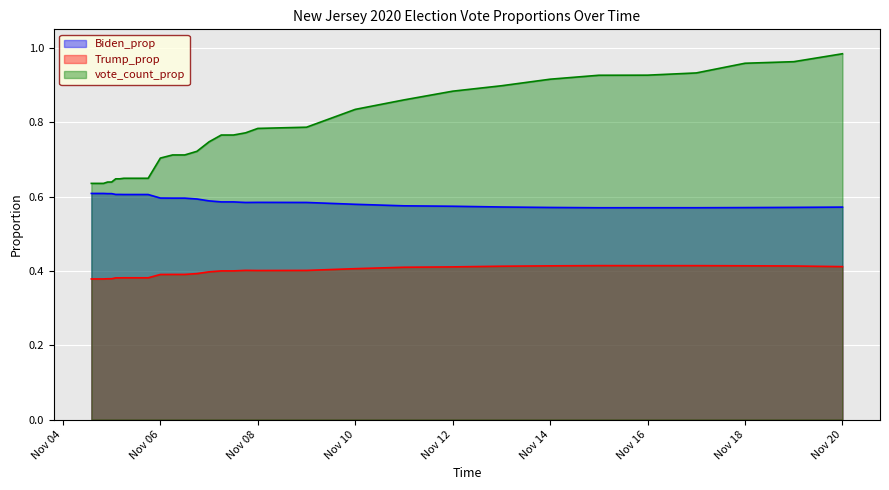

At 2020-11-04 18:00:00, list the series in order from smallest to largest.

Trump_prop, Biden_prop, vote_count_prop